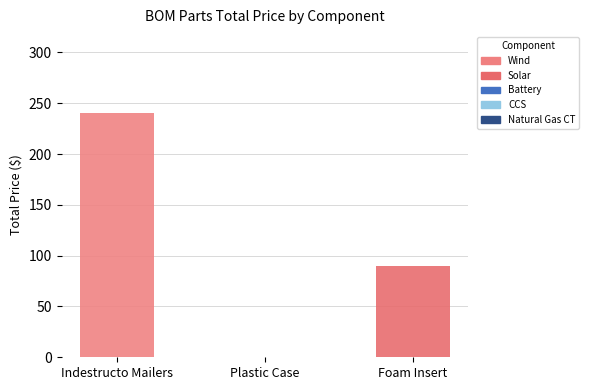

Which series has the largest total across all categories?

Wind